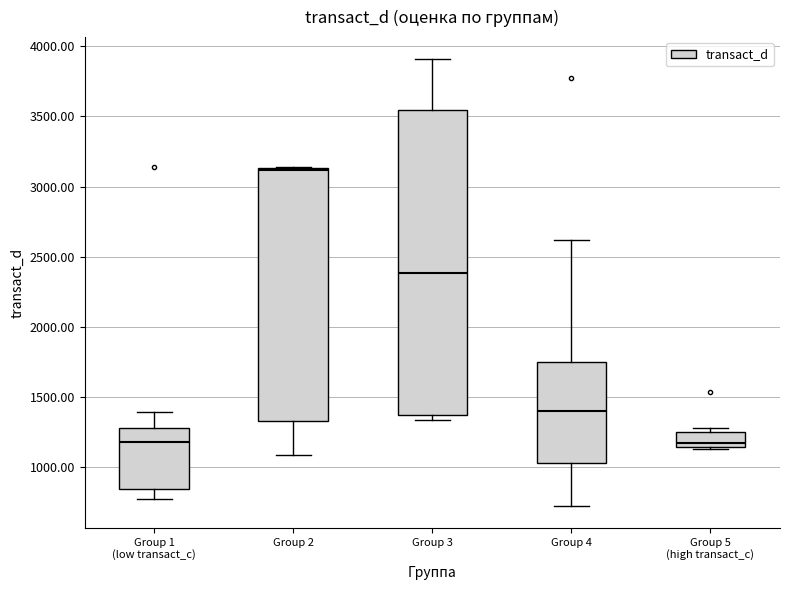

Which box's median line is the highest?

Group 2